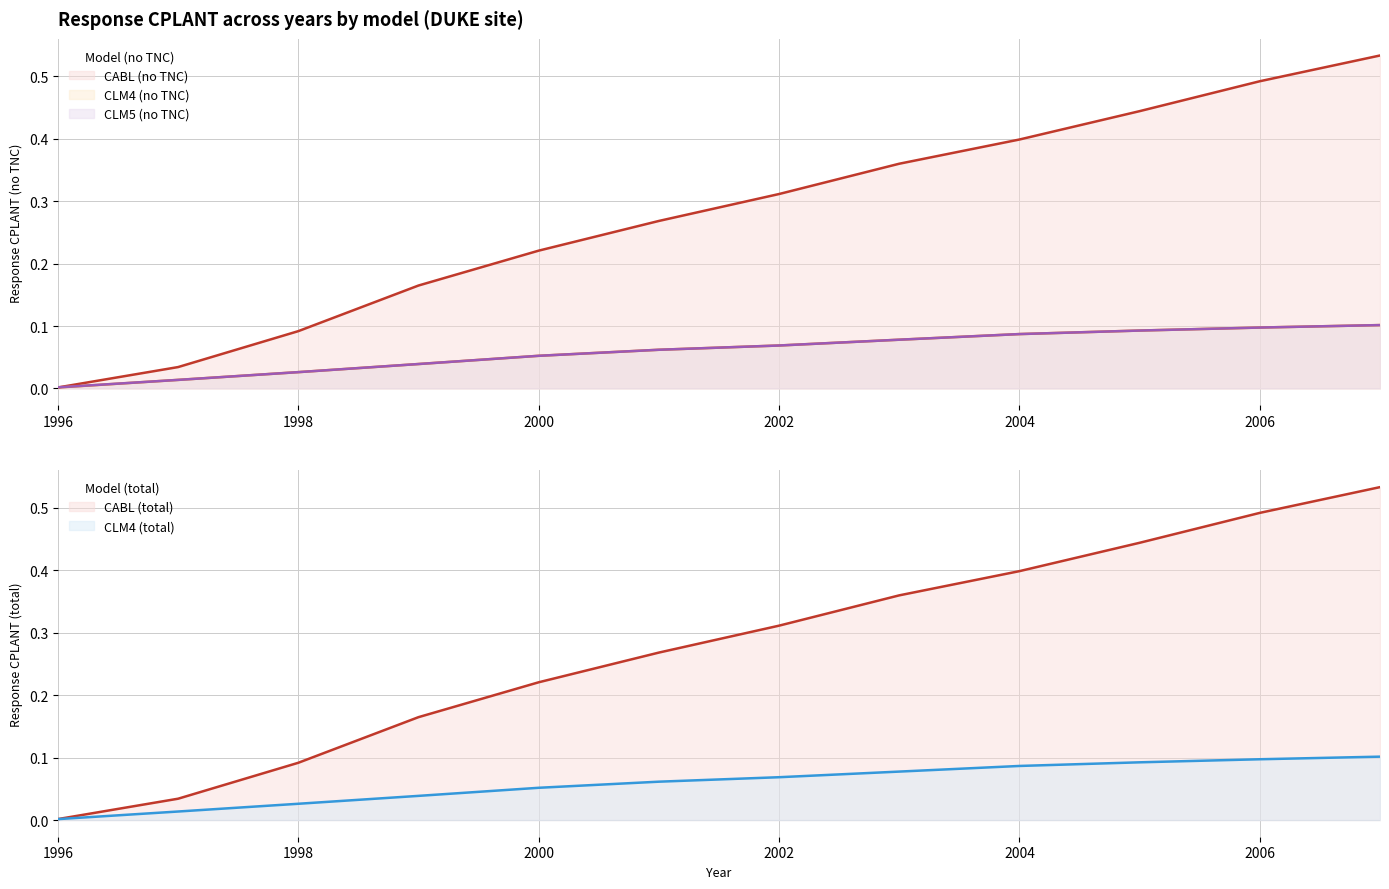

What is the difference between the maximum and minimum values in the CLM4_total series?

0.1